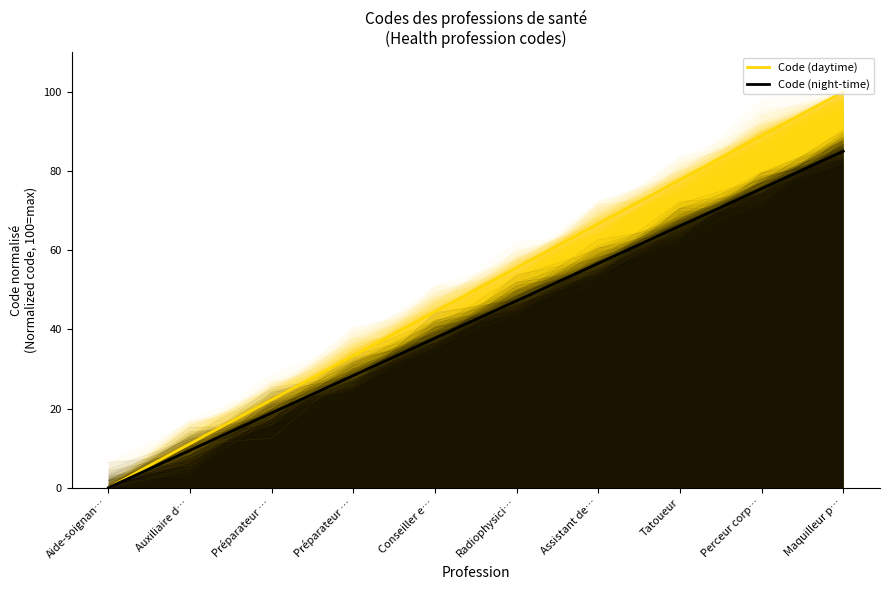

The Code (daytime) series shows 144.8 at Perceur corp…. True or false?

False